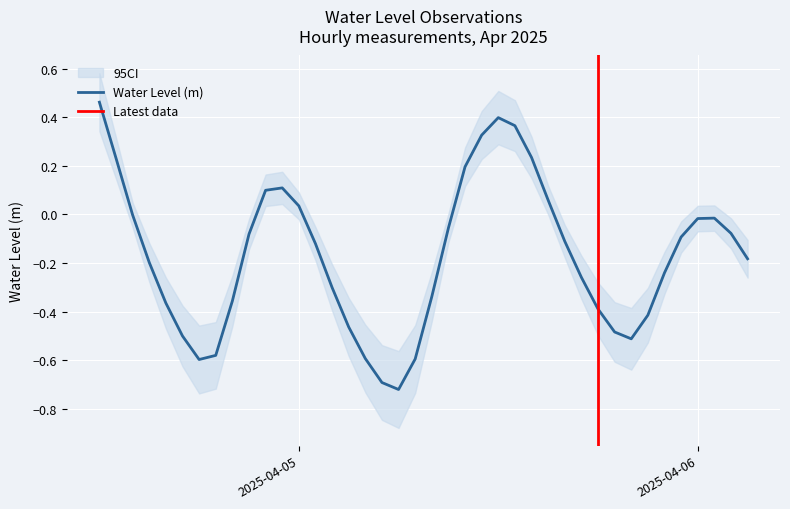

Reading left to right, what are all the values shown in this chart?

0.5	0.2	-0.0	-0.2	-0.4	-0.5	-0.6	-0.6	-0.4	-0.1	0.1	0.1	0.0	-0.1	-0.3	-0.5	-0.6	-0.7	-0.7	-0.6	-0.3	-0.1	0.2	0.3	0.4	0.4	0.2	0.1	-0.1	-0.3	-0.4	-0.5	-0.5	-0.4	-0.2	-0.1	-0.0	-0.0	-0.1	-0.2